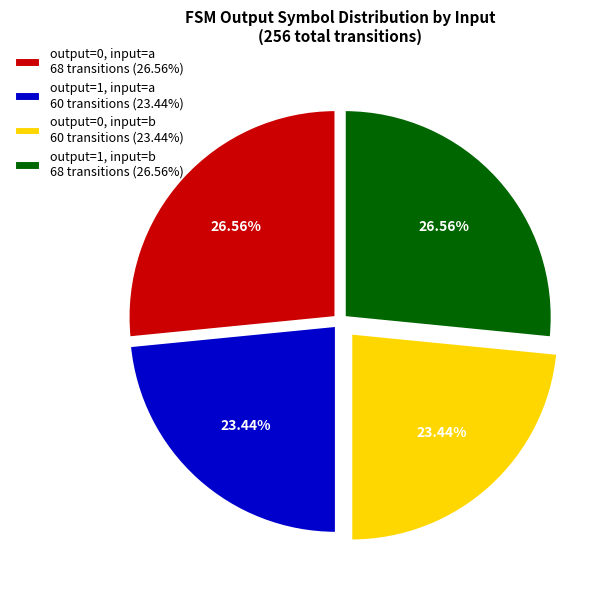

Does output=0, input=b 60 transitions (23.44%) represent more than half of the total?

No